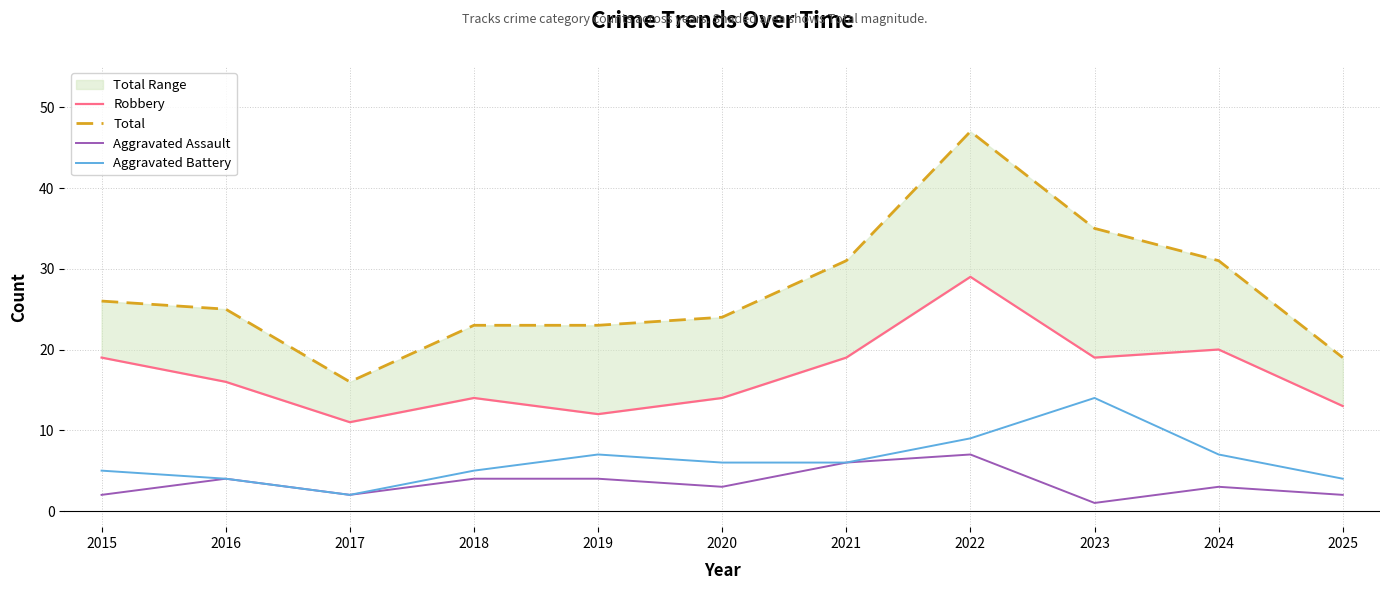

Where is Aggravated Battery nearest to the value 8?

2019